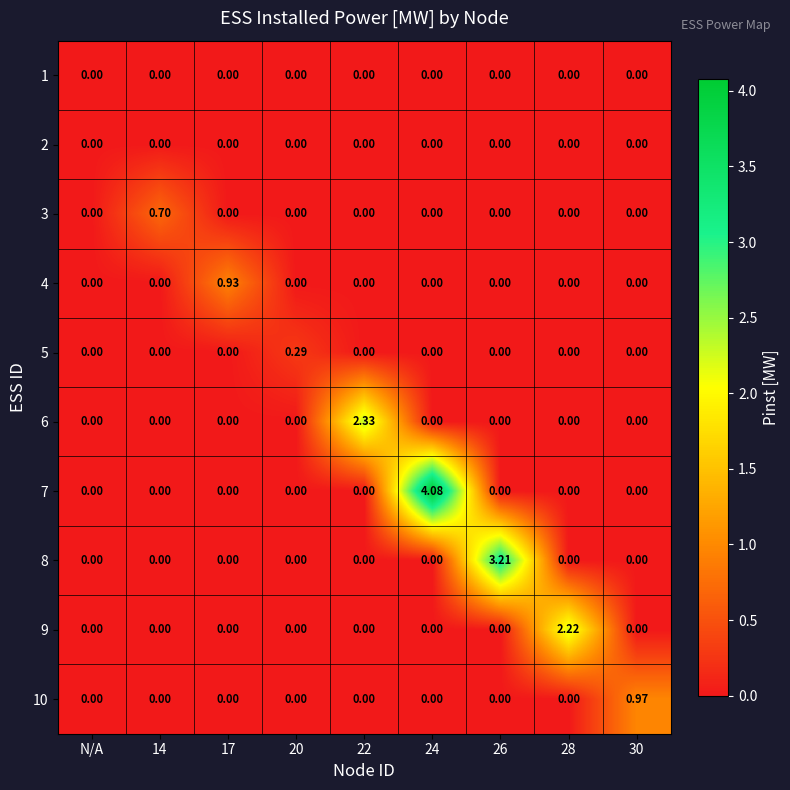

Is the value of 4 at 17 greater than the value of 1 at 17?

Yes